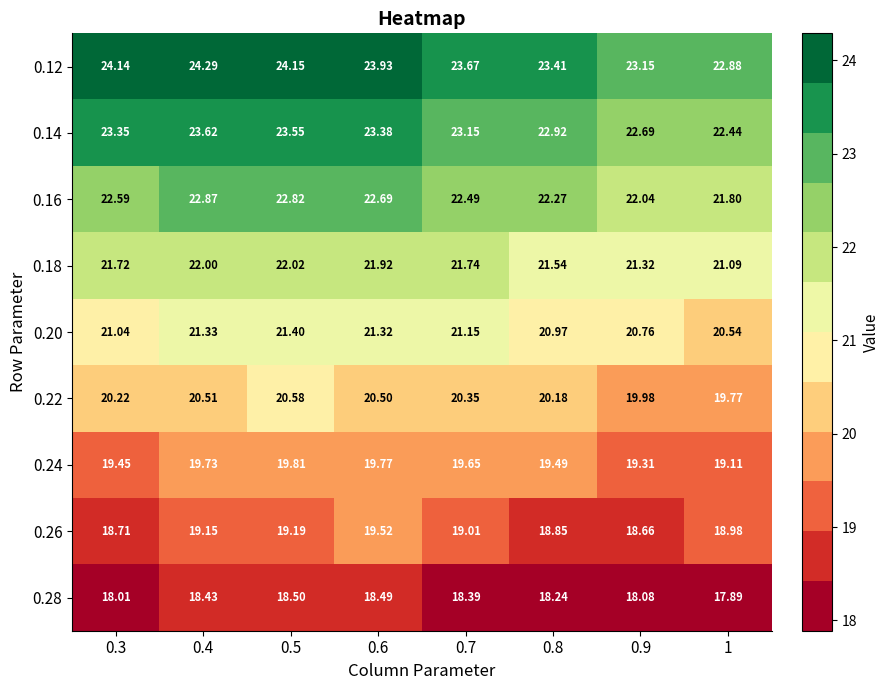

Is the value of 0.16 at 1 greater than the value of 0.12 at 0.7?

No